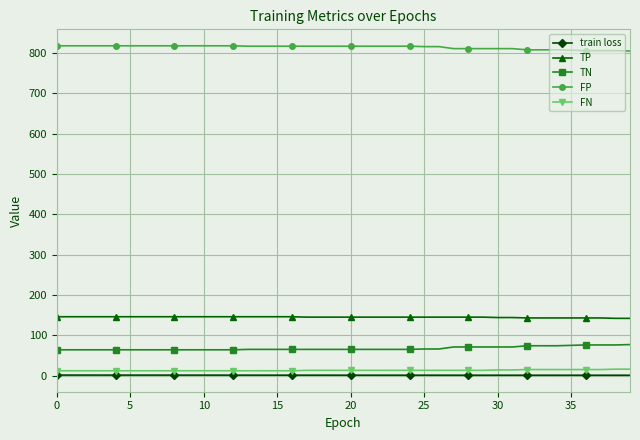

True or false: train loss and TN cross at least once.

False